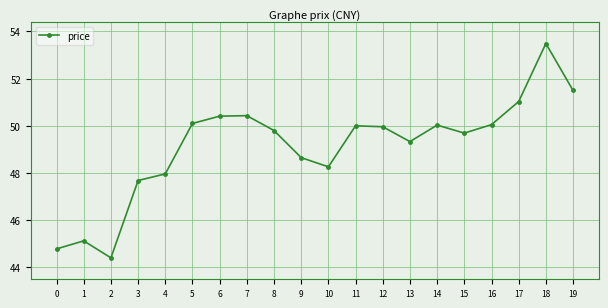

What is the minimum value shown in the chart?

44.4